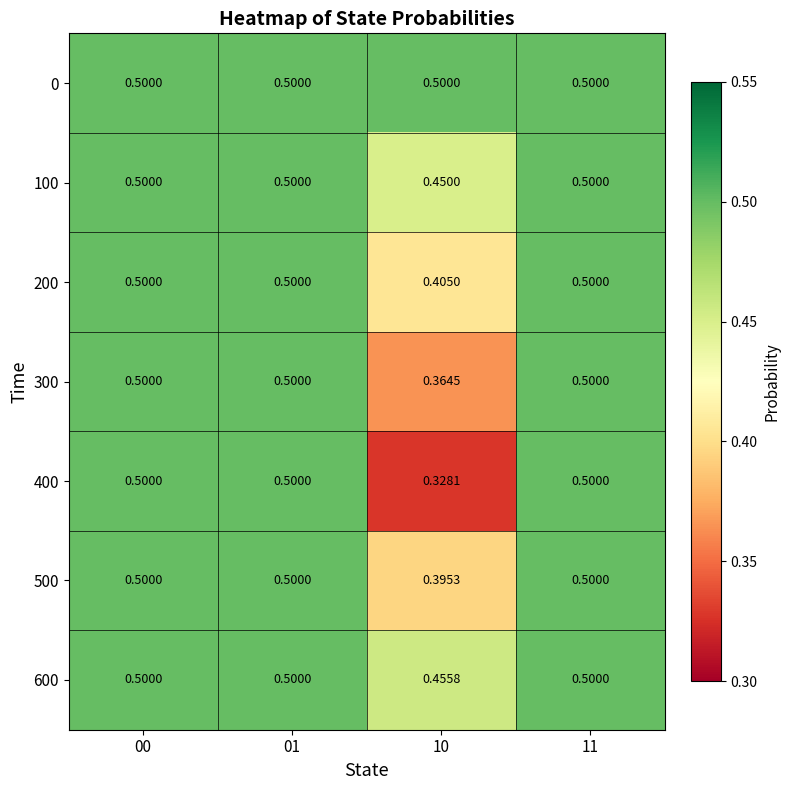

Reading right to left, transcribe all the data shown in this chart.

0: 11=0.5	10=0.5	01=0.5	00=0.5
100: 11=0.5	10=0.5	01=0.5	00=0.5
200: 11=0.5	10=0.4	01=0.5	00=0.5
300: 11=0.5	10=0.4	01=0.5	00=0.5
400: 11=0.5	10=0.3	01=0.5	00=0.5
500: 11=0.5	10=0.4	01=0.5	00=0.5
600: 11=0.5	10=0.5	01=0.5	00=0.5